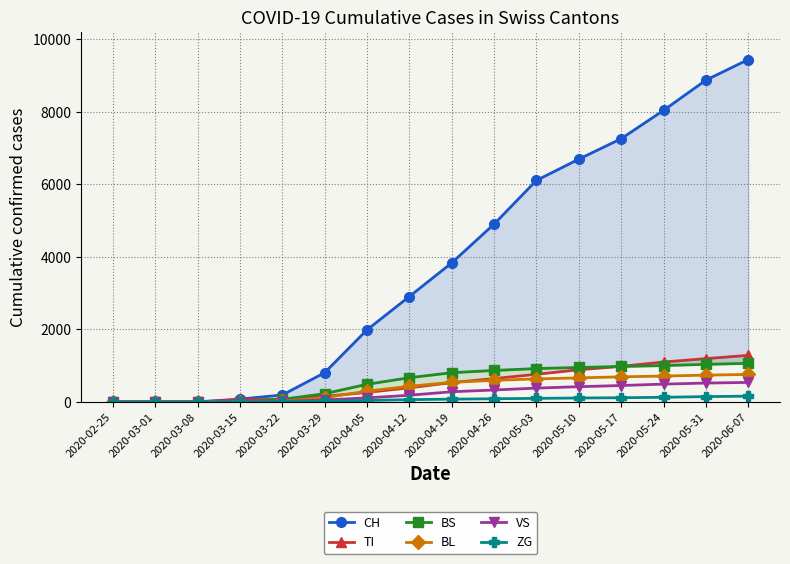

True or false: TI and ZG intersect in this chart.

False